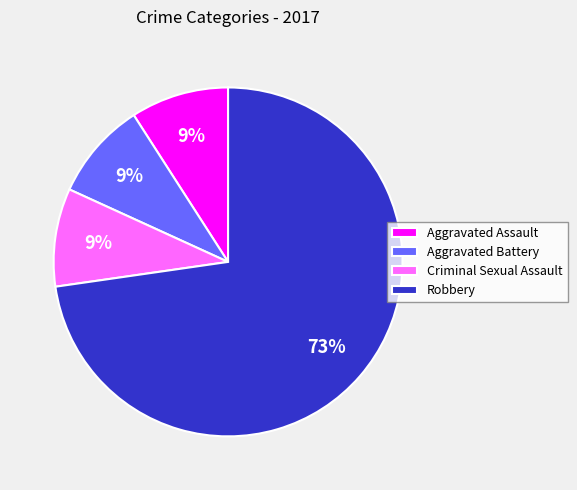

Do Aggravated Assault and Criminal Sexual Assault together represent more than half of the pie?

No